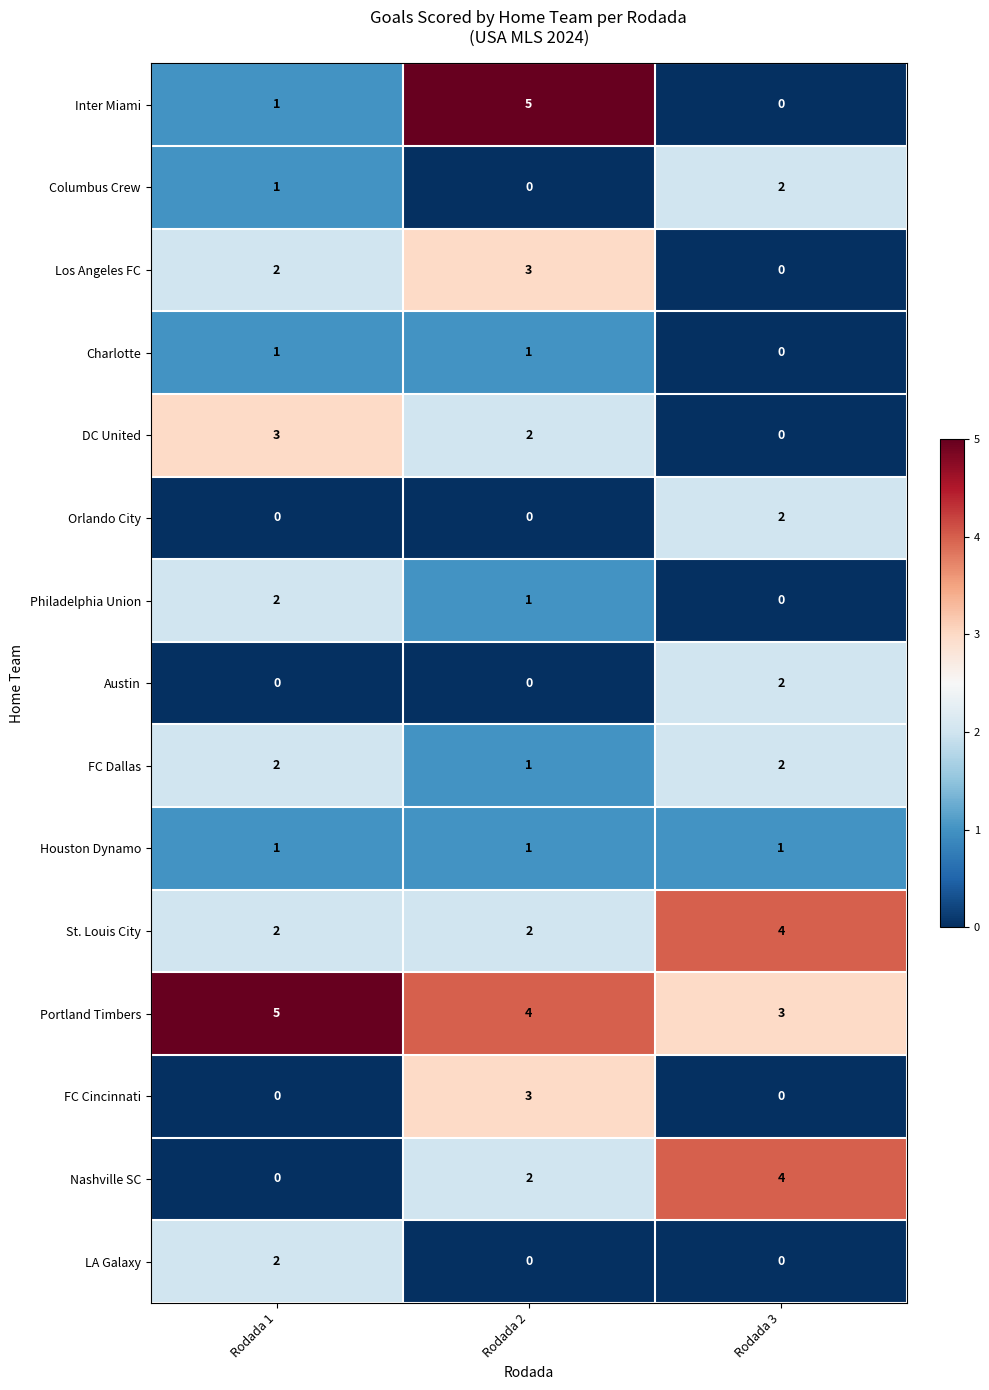

At which category is the sum across all series the highest?

Rodada 2